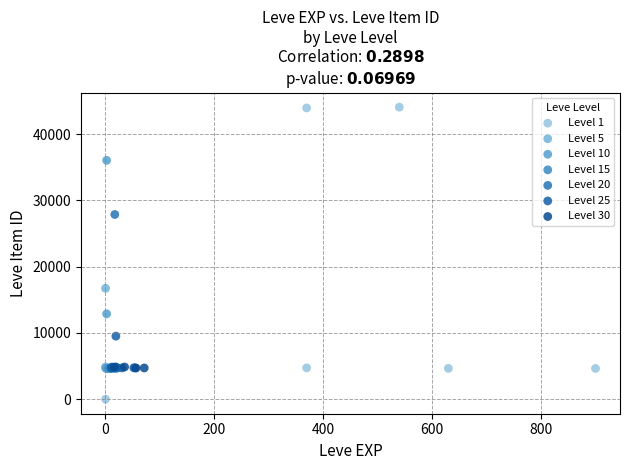

Which series contains the lowest Y value?

Level 1